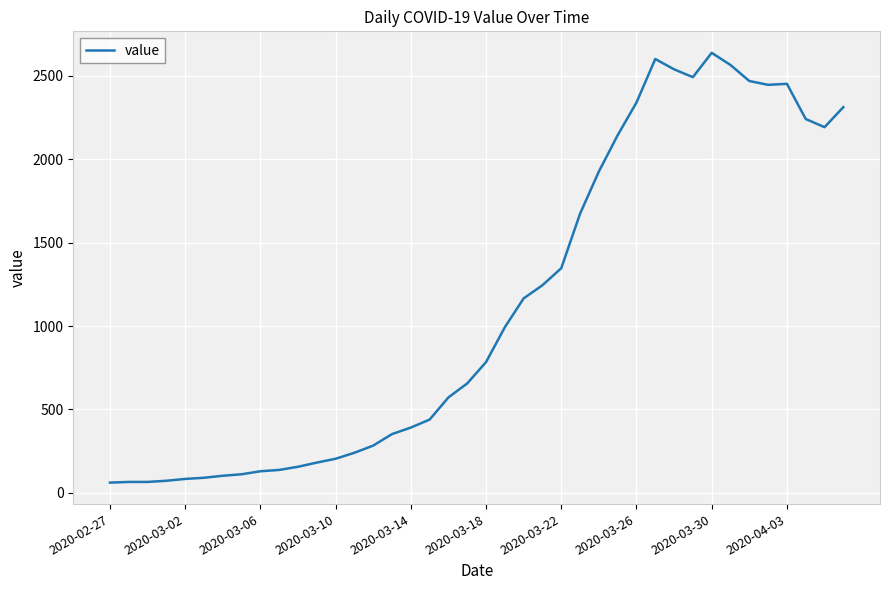

What is the maximum value shown in the chart?

2639